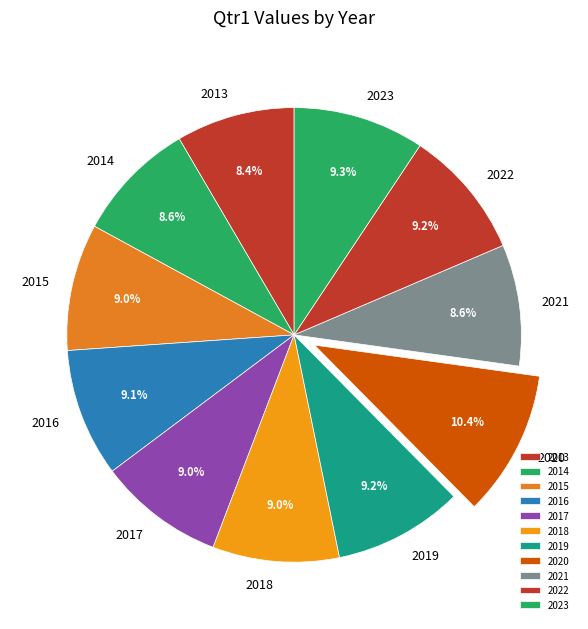

Is there a majority slice in this chart?

No